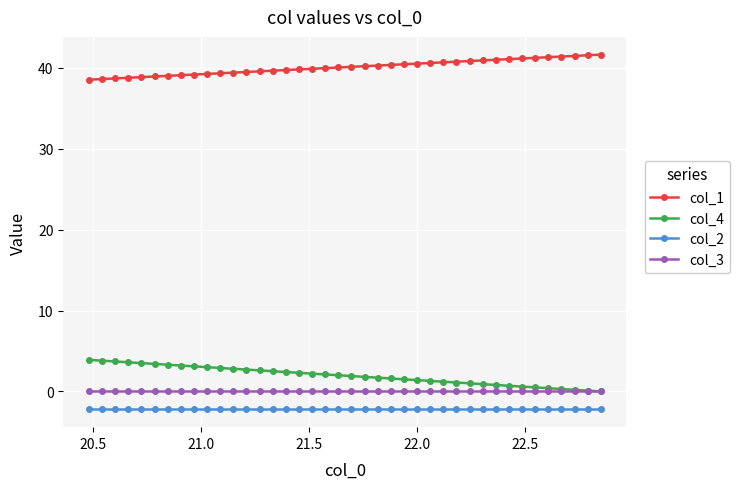

Which series has the largest range (max minus min)?

col_4